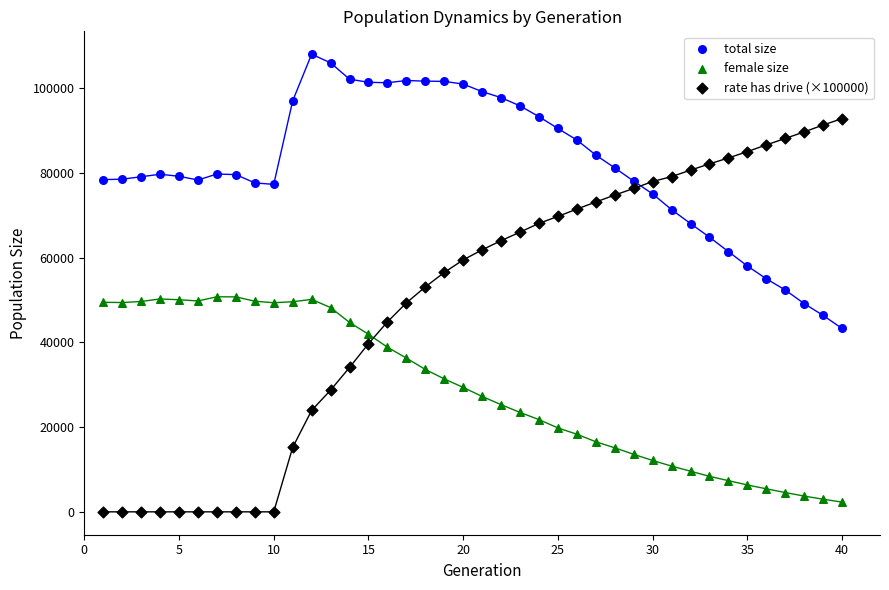

Across all data points, what is the range of X values (max minus min)?

39.0